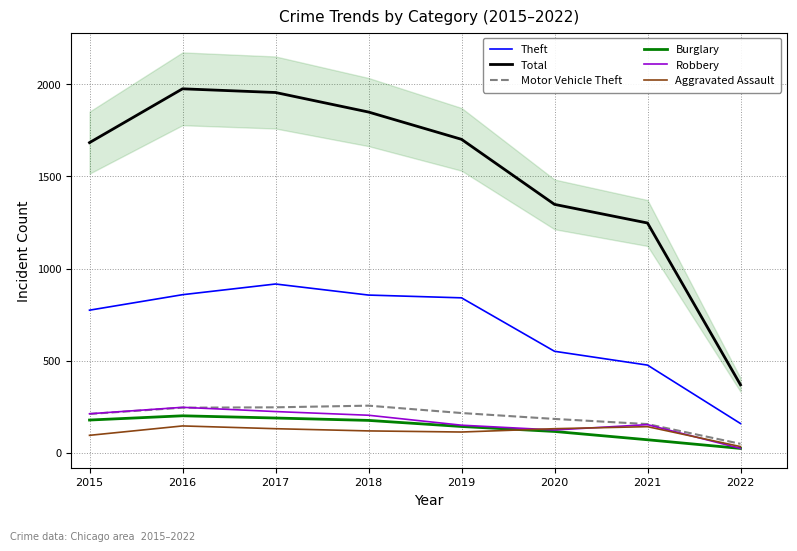

What is the sum of all Motor Vehicle Theft values?

1564